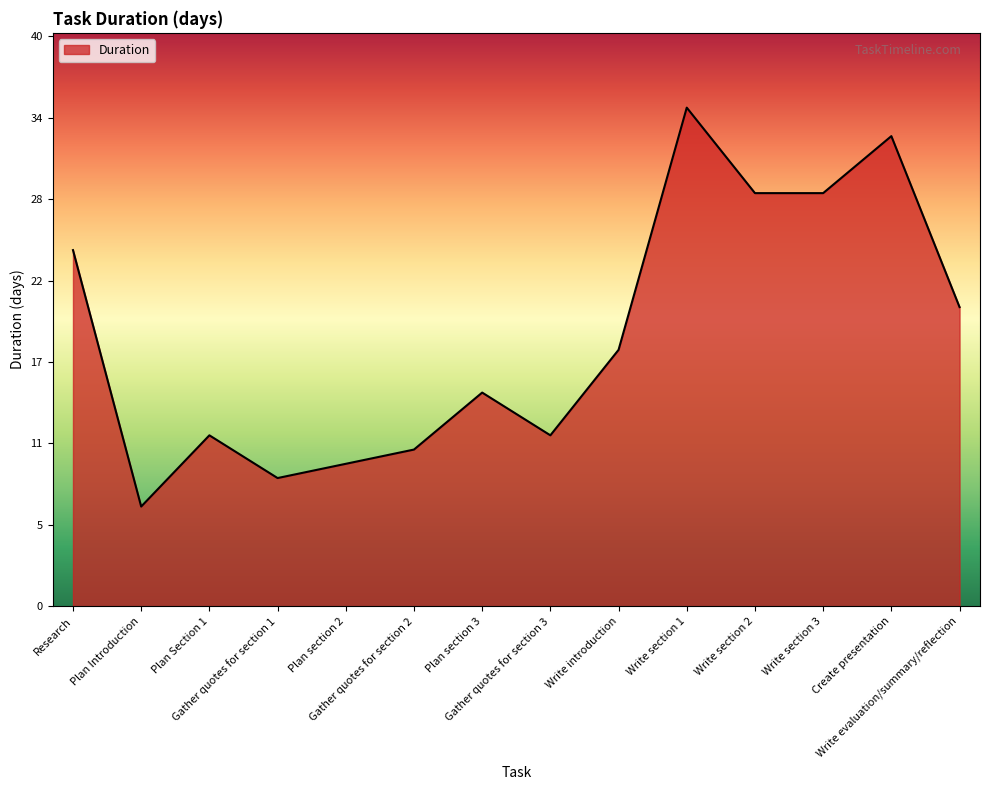

Reading left to right, transcribe all the data shown in this chart.

25	7	12	9	10	11	15	12	18	35	29	29	33	21